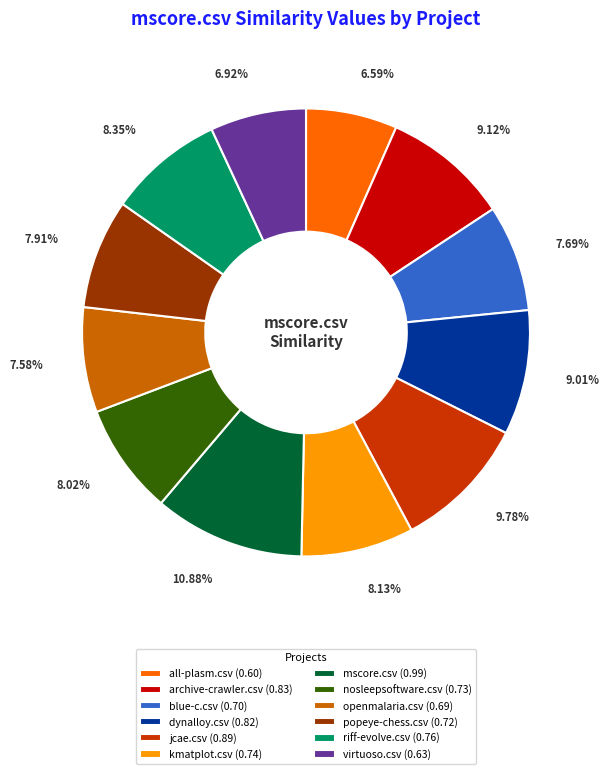

To the nearest percent, what is the combined percentage of openmalaria.csv and archive-crawler.csv?

17%